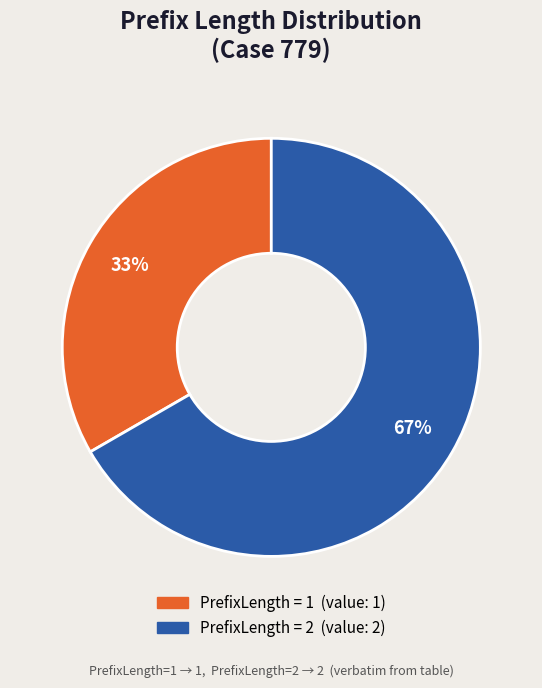

To the nearest percent, what is the average slice percentage?

50%